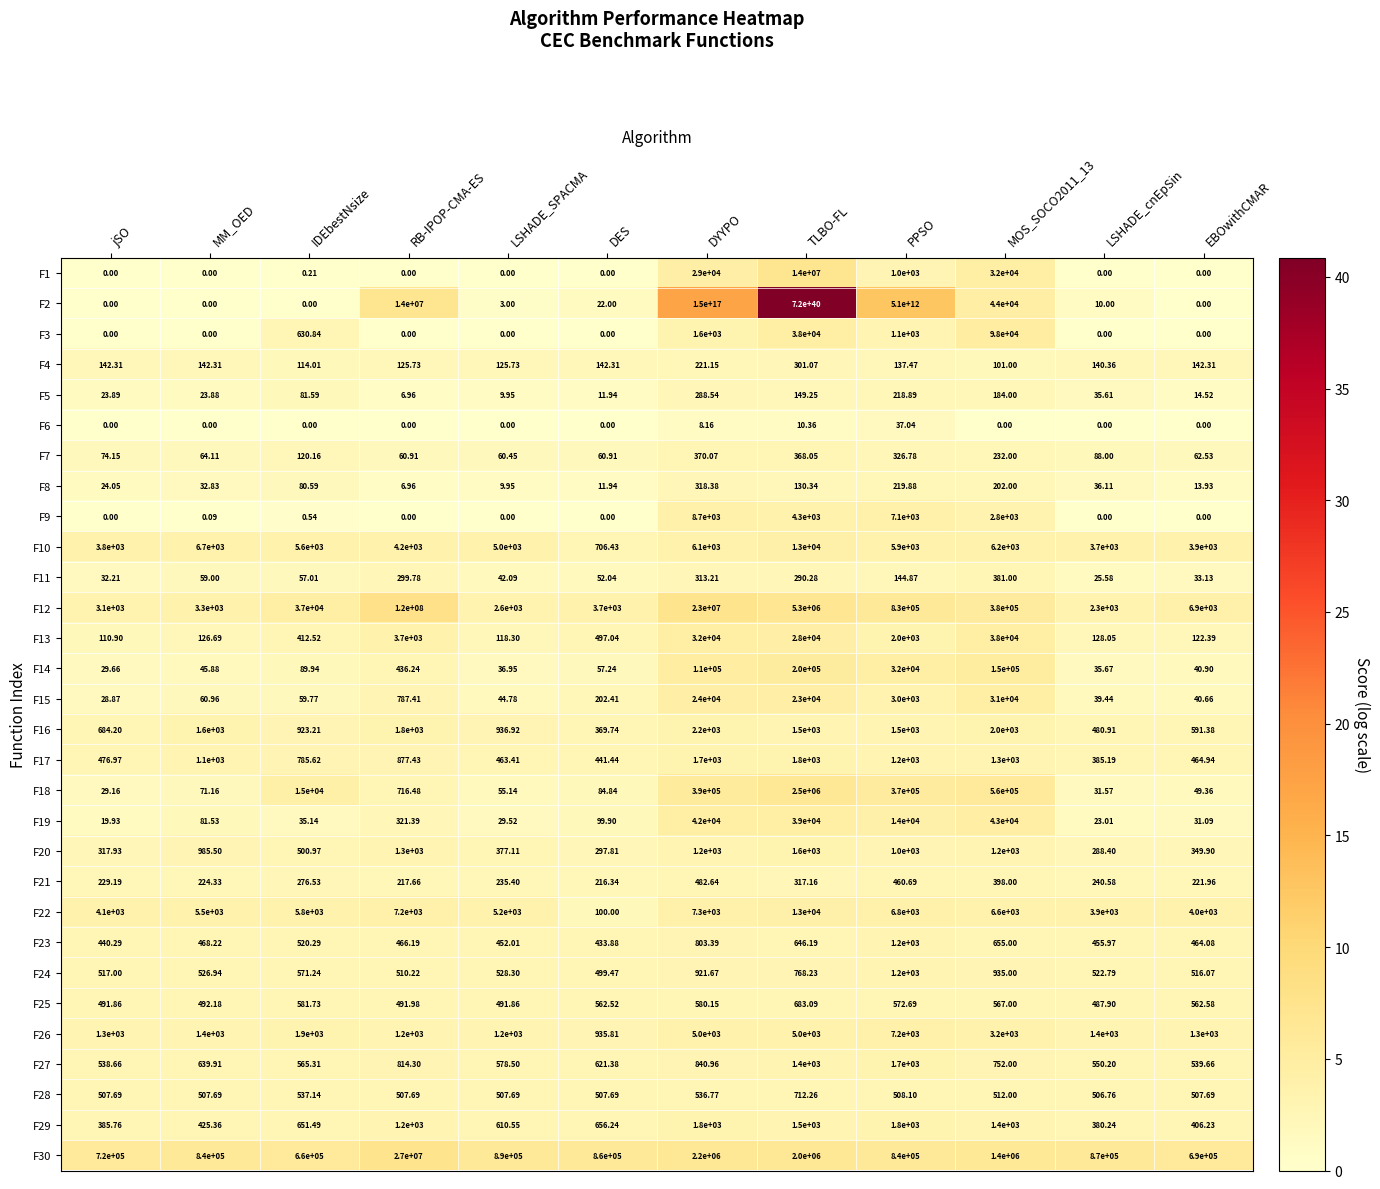

Which label corresponds to the largest value in the chart?

TLBO-FL